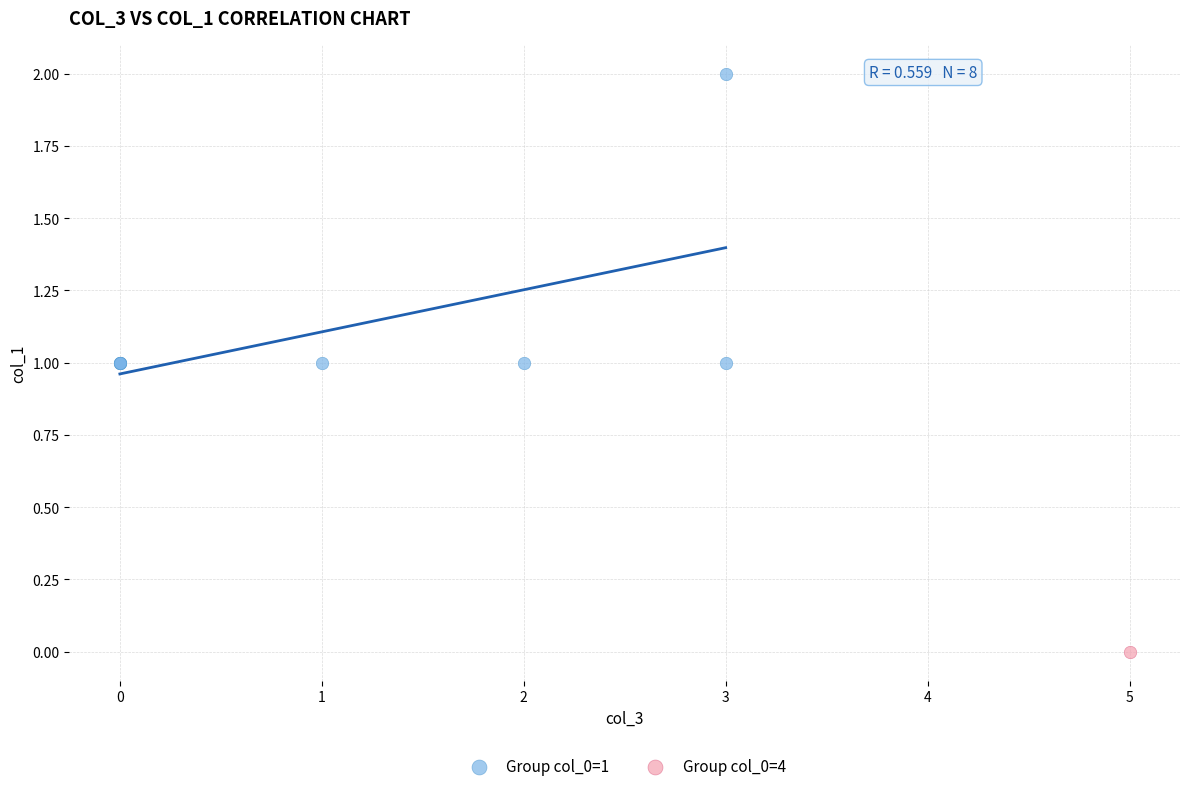

What are all the series names shown in the legend?

Group col_0=1, Group col_0=4